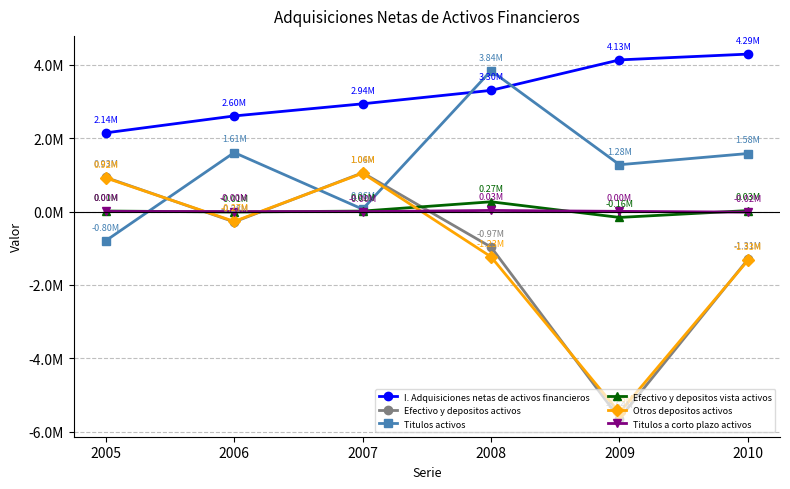

Between 2006 and 2009, which series saw the biggest shift?

Efectivo y depositos activos